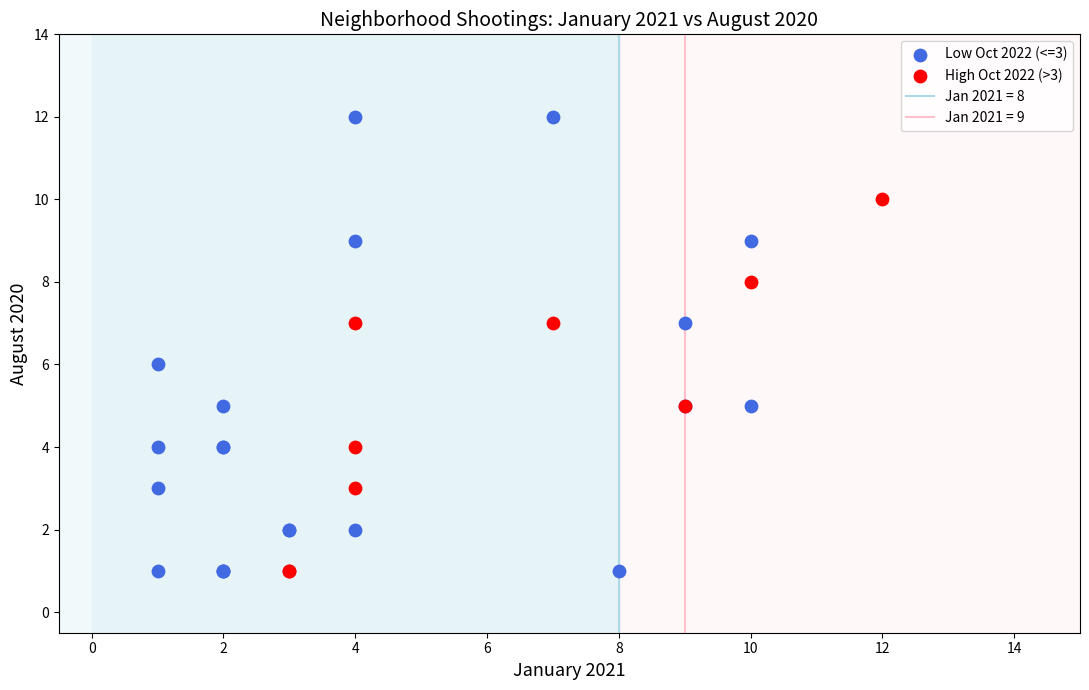

Which series contains the highest Y value?

Low Oct 2022 (<=3)